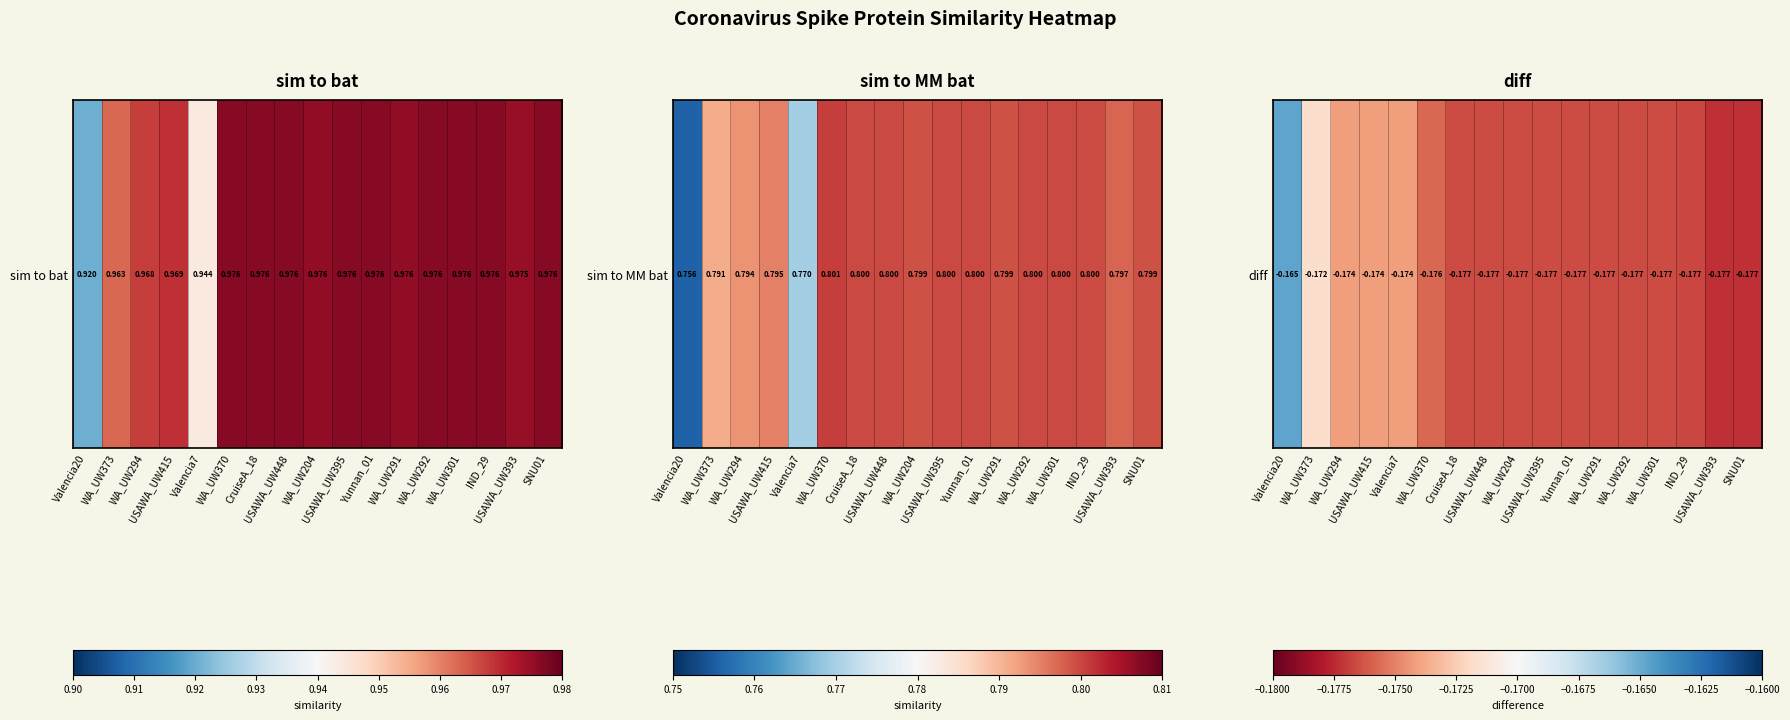

True or false: the data shows -0.1 at WA_UW292.

False